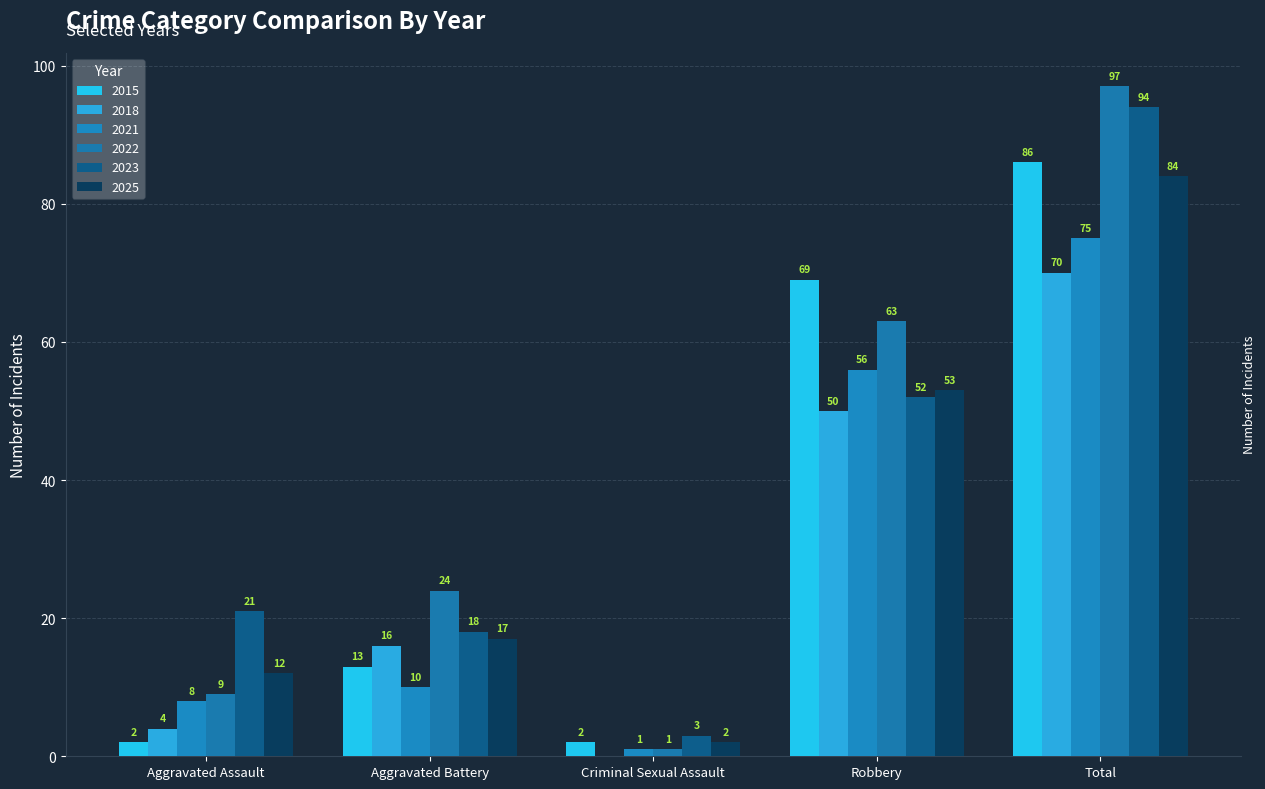

Is it true that 2022 equals 174 at Total?

False